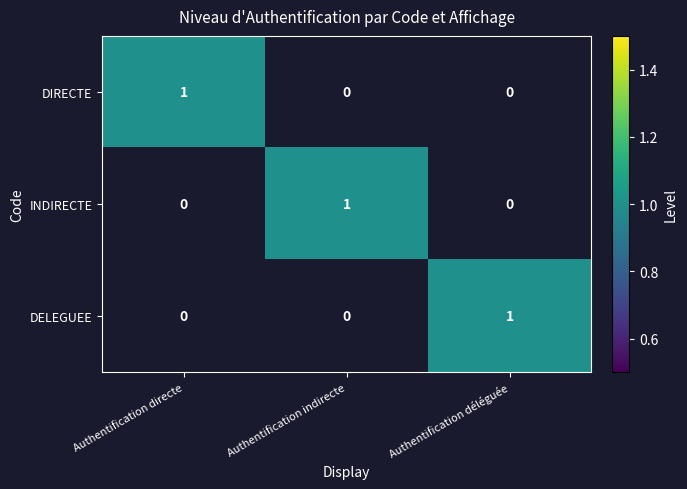

True or false: INDIRECTE has a value of 1 at Authentification directe.

False